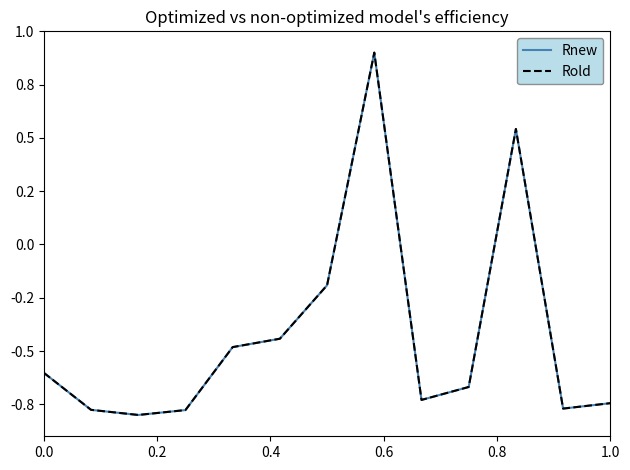

Is this an area chart (filled region under the line)?

No